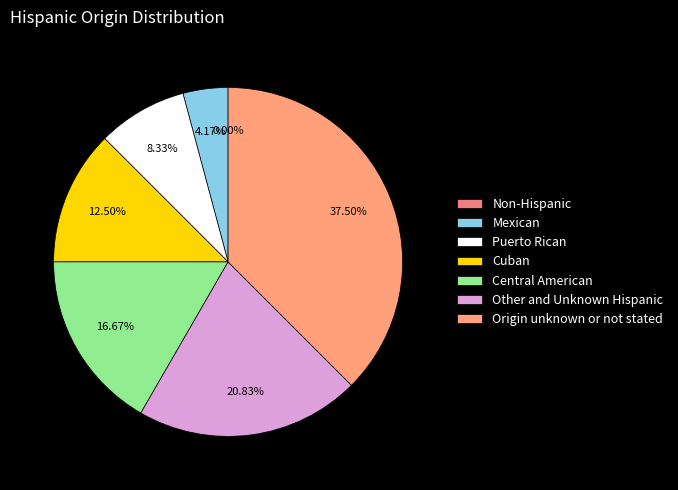

Rank the categories by value from highest to lowest.

Origin unknown or not stated, Other and Unknown Hispanic, Central American, Cuban, Puerto Rican, Mexican, Non-Hispanic